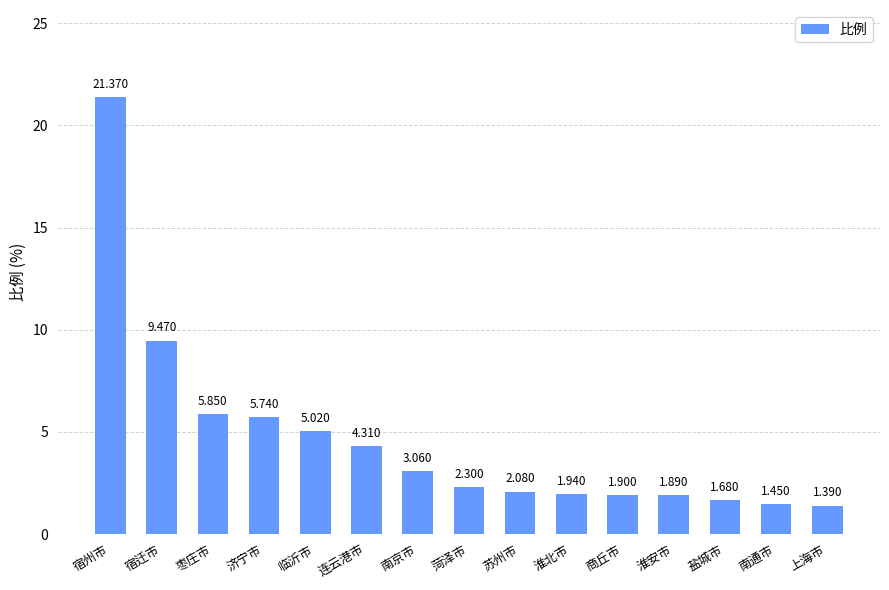

How many values are below 2?

6